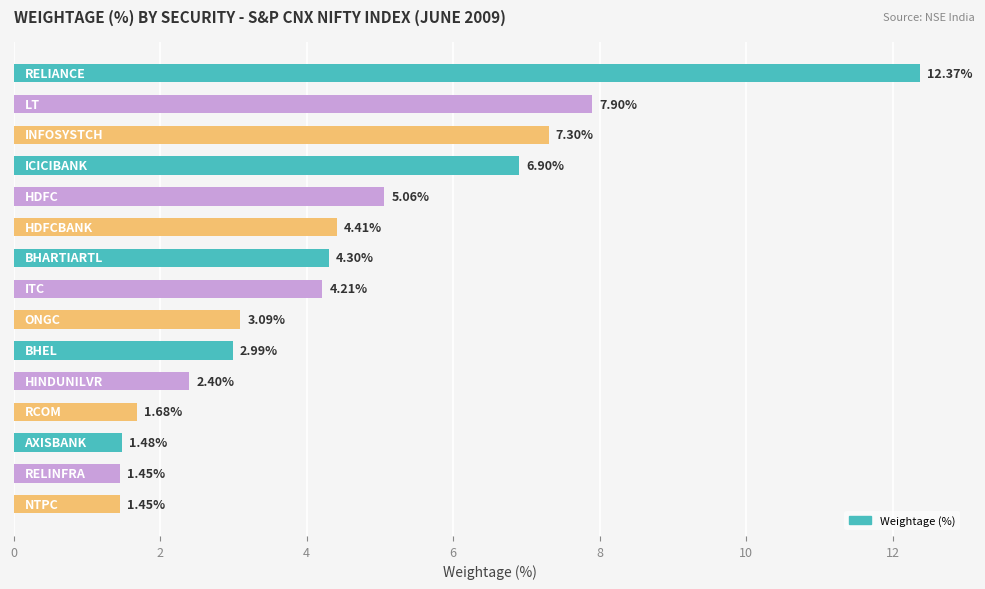

What is the difference between the maximum and minimum values?

10.9